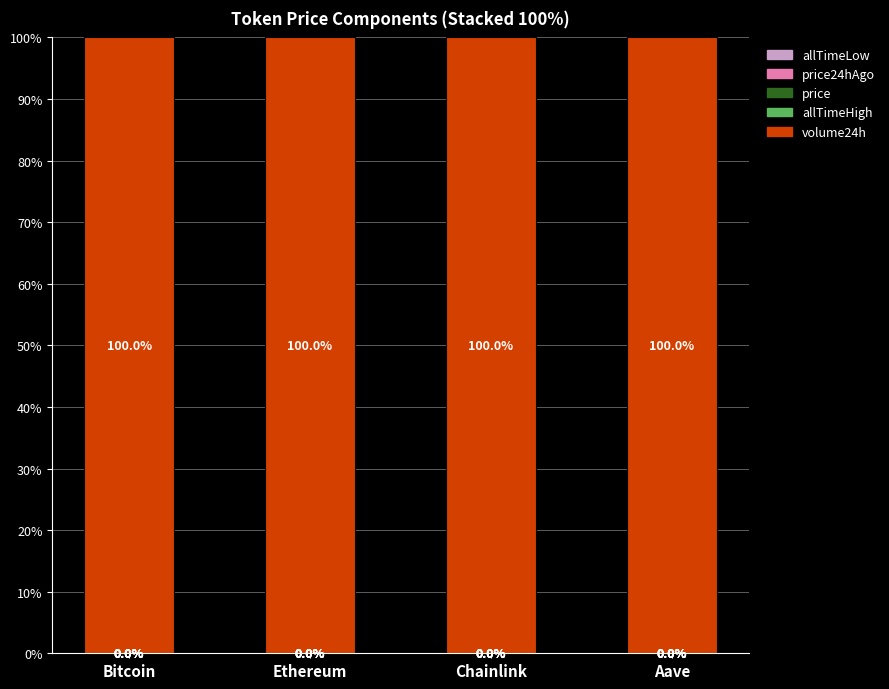

What is the total value across all series at Bitcoin?

100.0